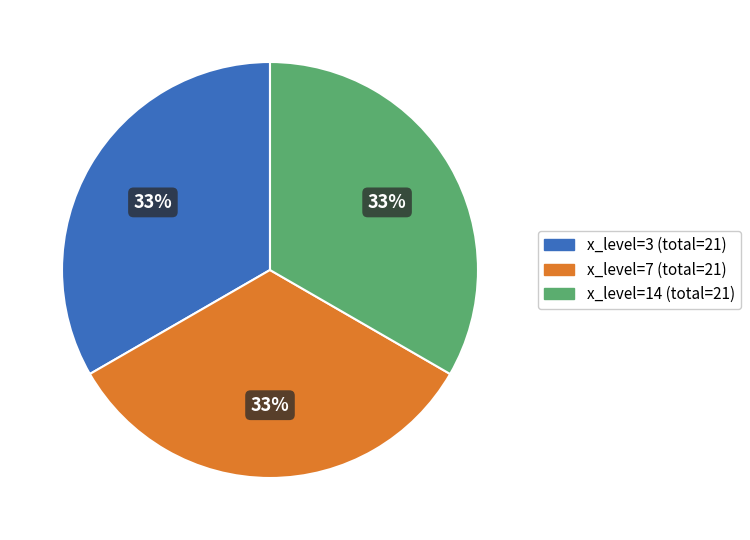

Does any single category account for the majority?

No